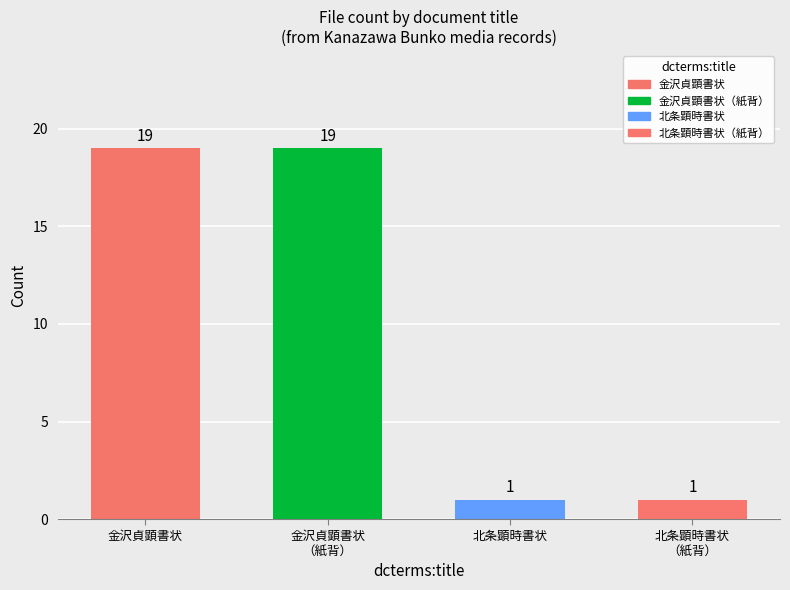

Count the number of values greater than 14.

2